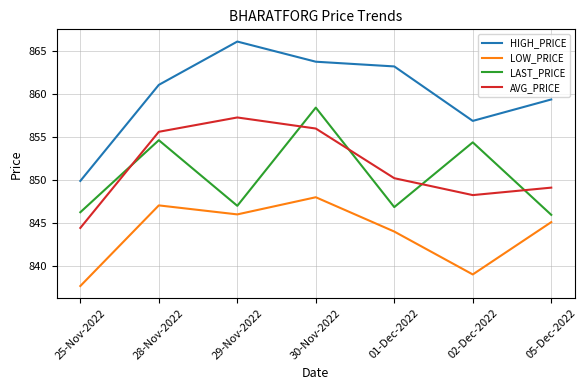

How many interior local peaks does the LAST_PRICE series have?

3